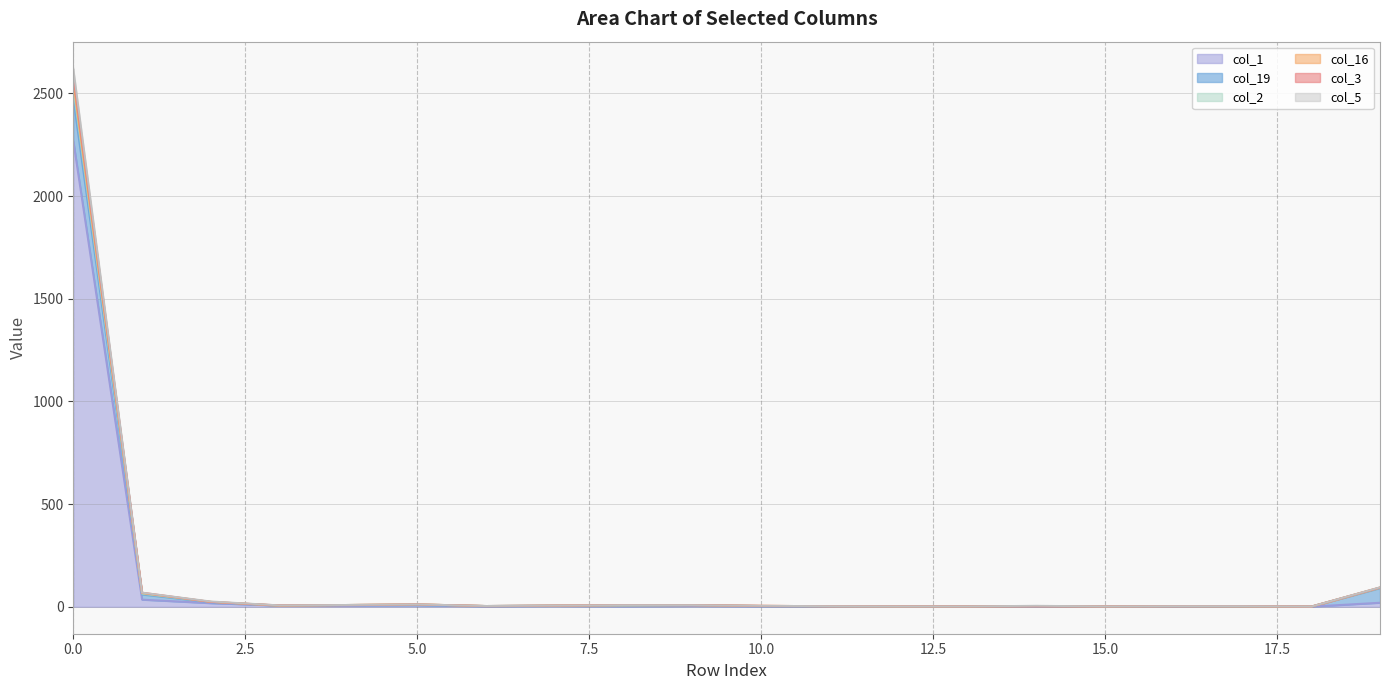

Rank the categories by col_3 value from highest to lowest.

0, 19, 1, 2, 5, 4, 8, 9, 3, 7, 10, 14, 6, 11, 16, 17, 12, 13, 15, 18